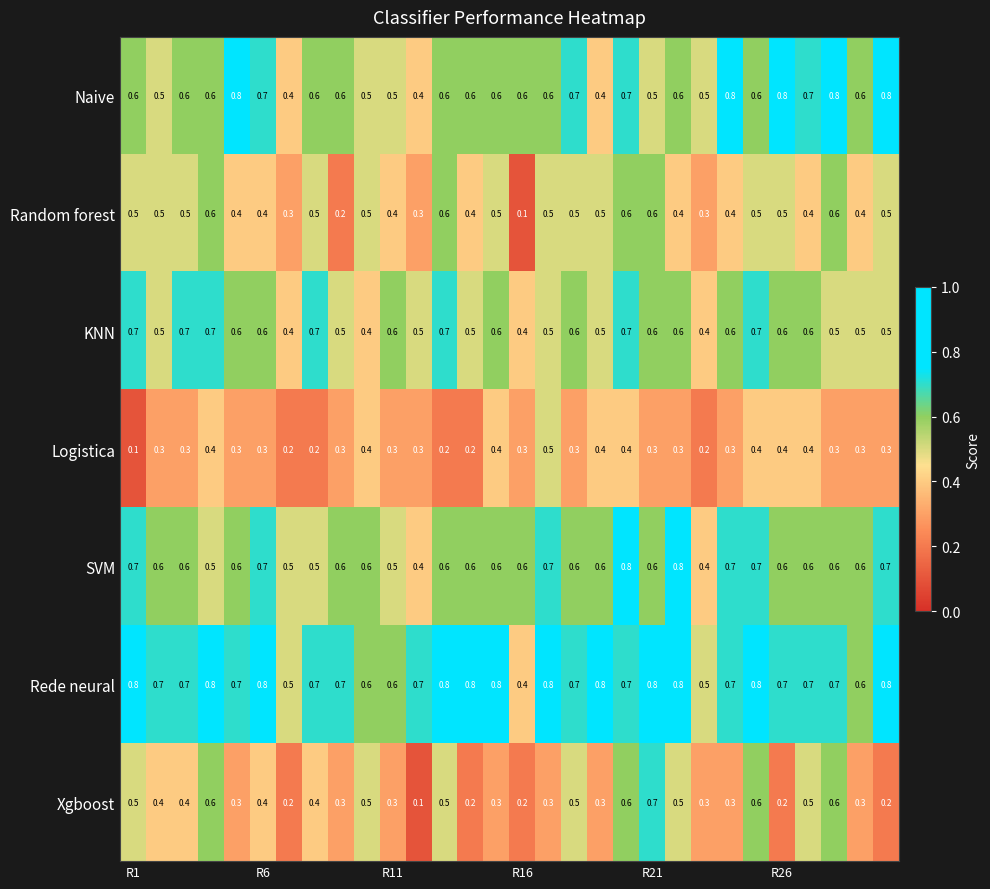

Count the Logistica values in the range 0 to 1.

30